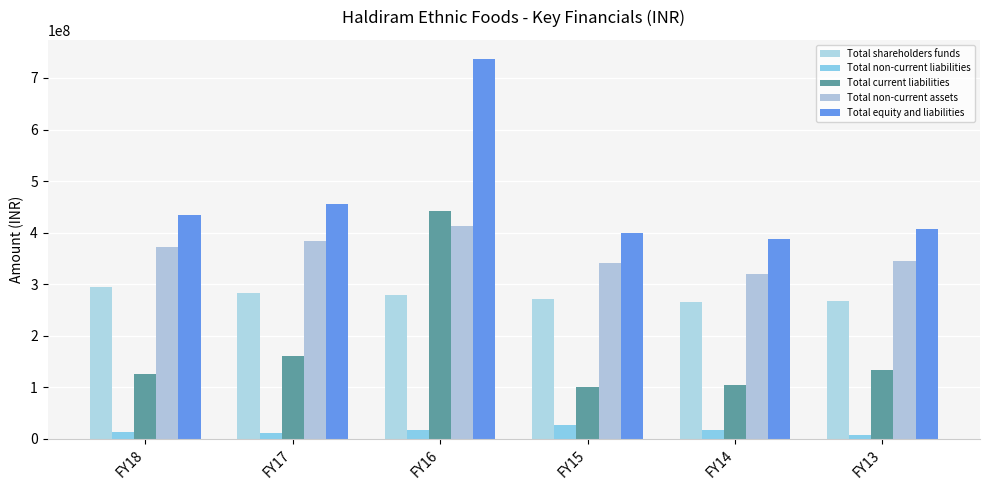

What is the difference between the second highest and minimum values in the Total shareholders funds series?

16562338